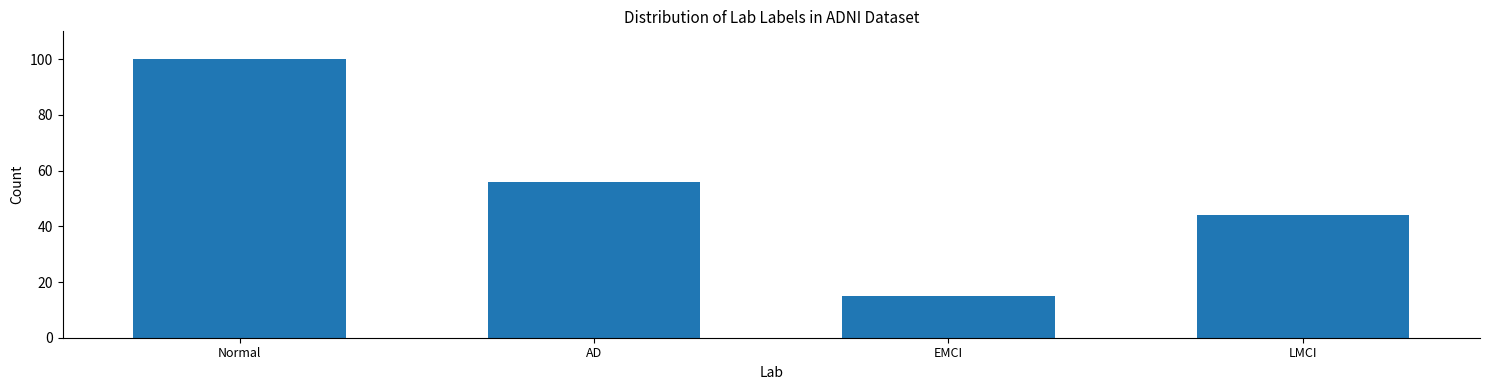

Reading left to right, list all the values displayed in this chart.

100	56	15	44